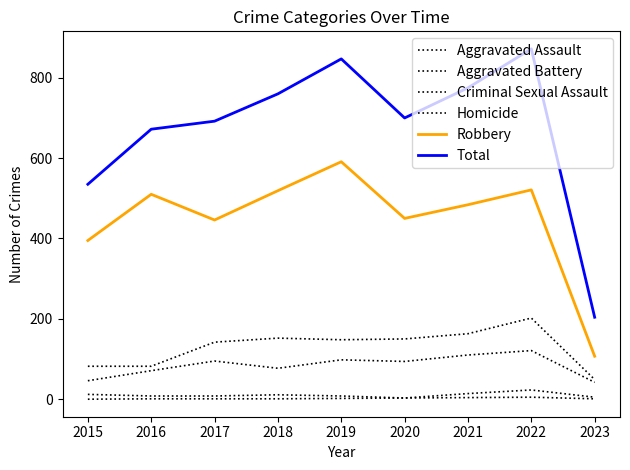

Which series changed the most between 2017 and 2023?

Total